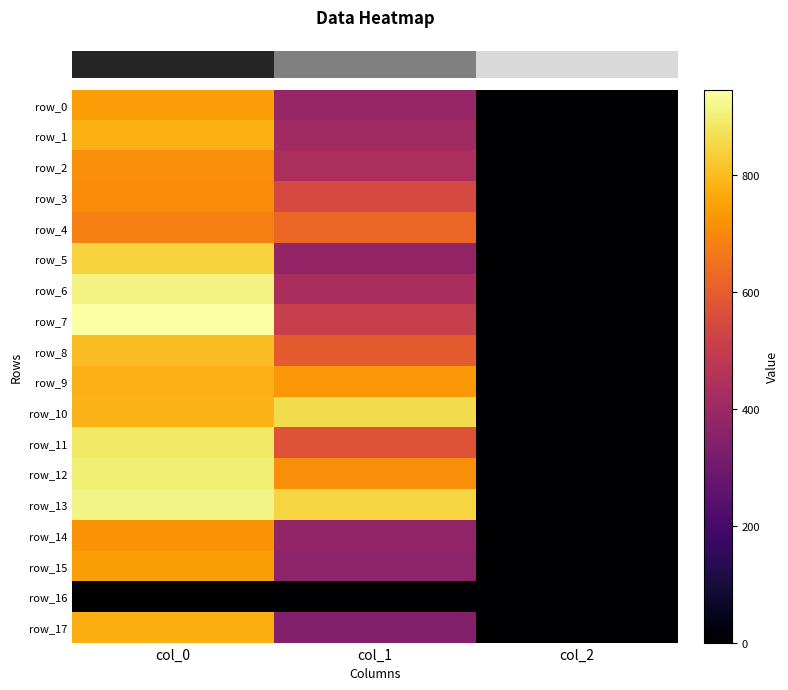

Which series has the largest total across all categories?

row_13